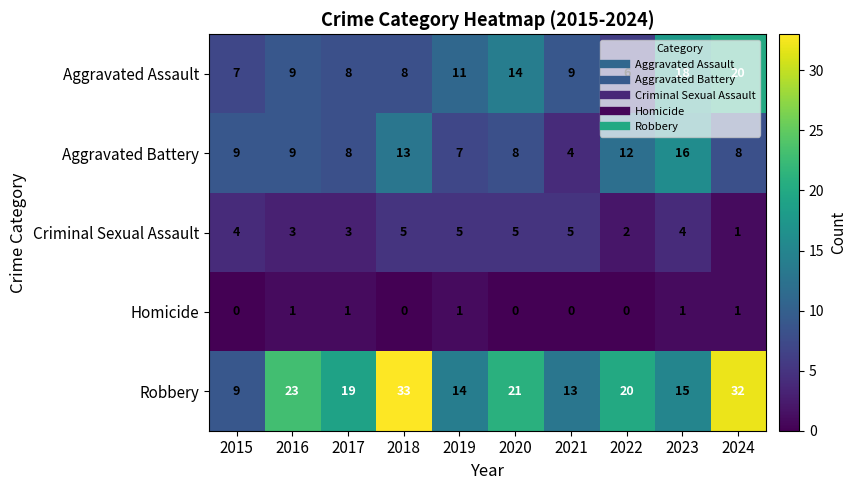

True or false: Aggravated Assault has a value of 4 at 2022.

False